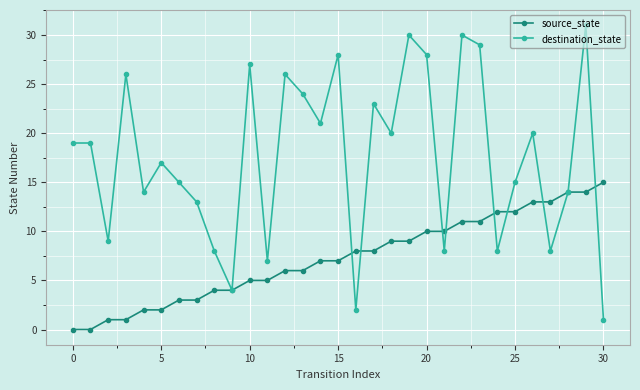

What is the greatest value displayed?

31